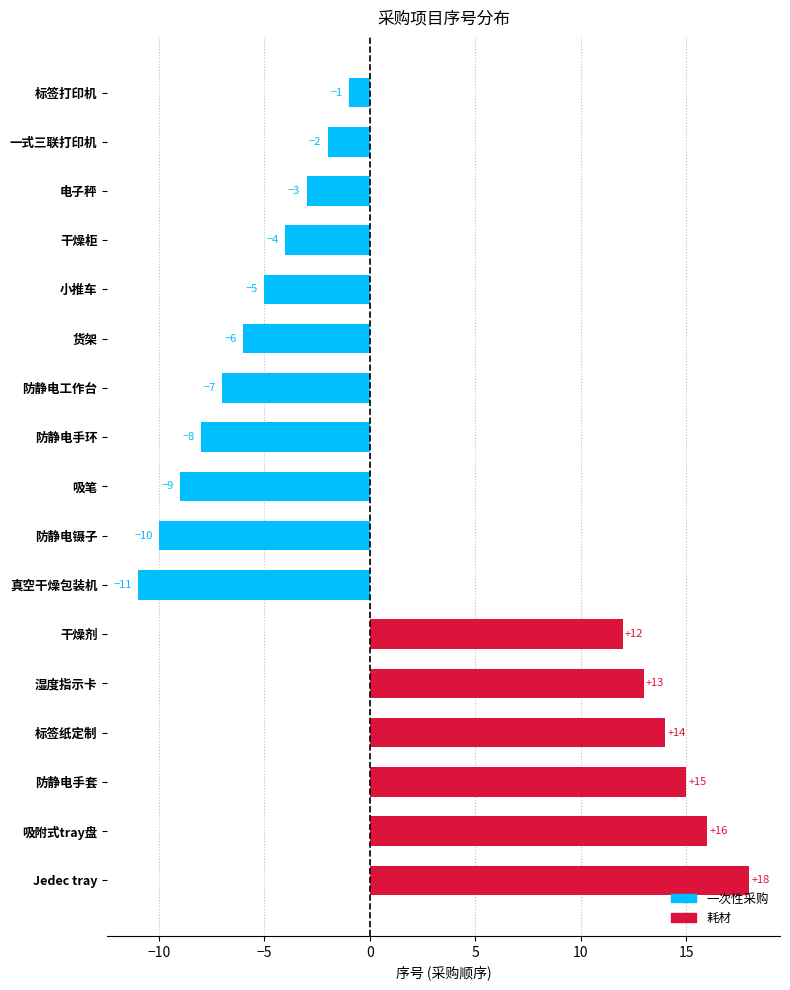

What is the sum of all values?

22